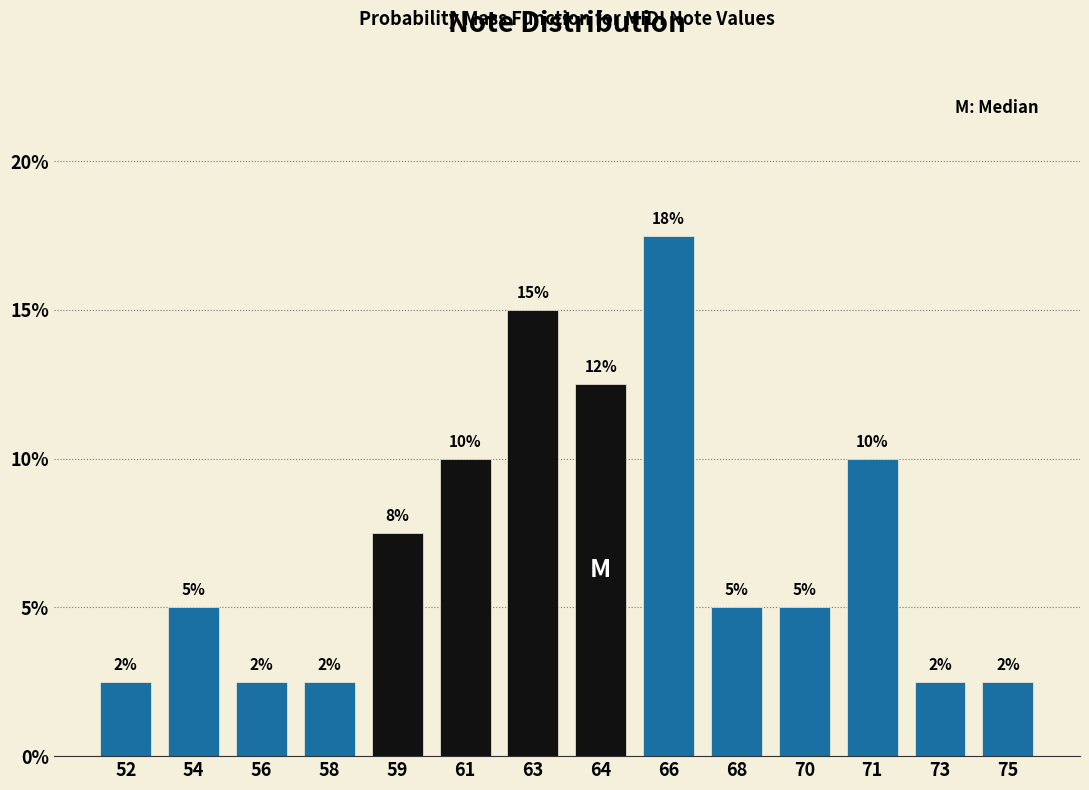

Does the chart contain any negative values?

No